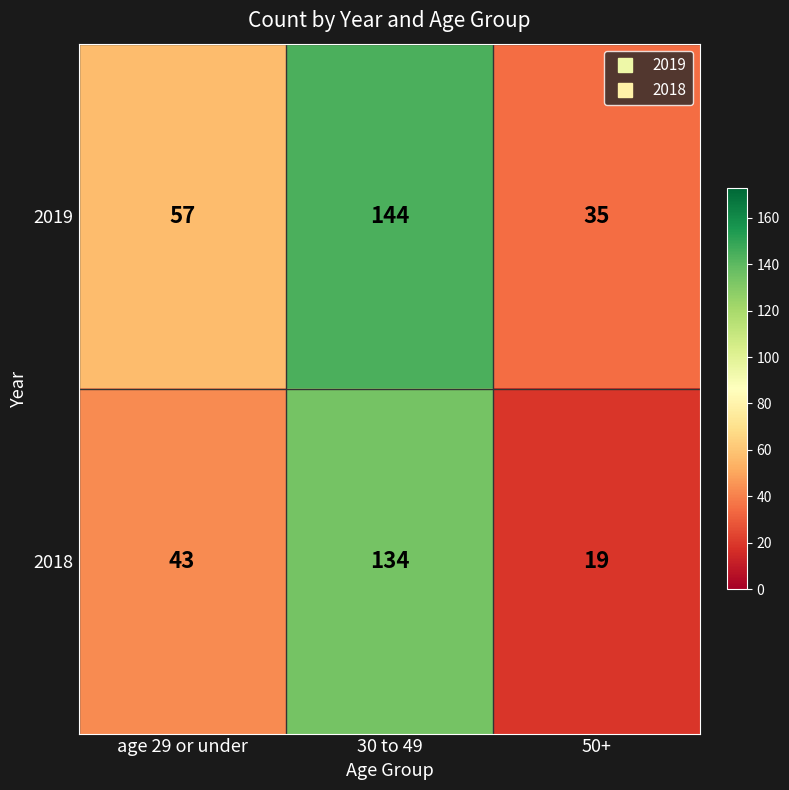

How many categories are shown in the chart?

3